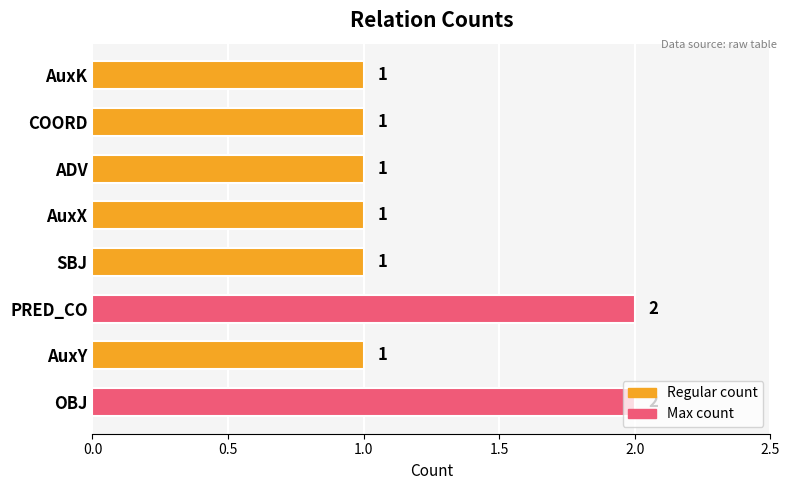

How many series are shown in this chart?

1